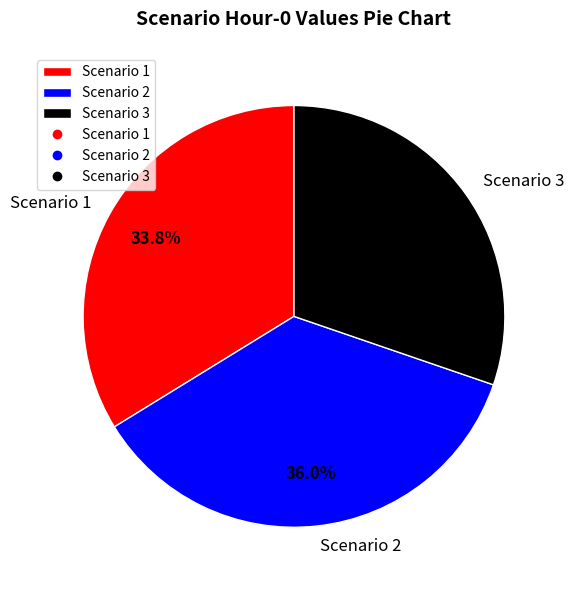

To the nearest percent, what portion does Scenario 3 represent?

30%